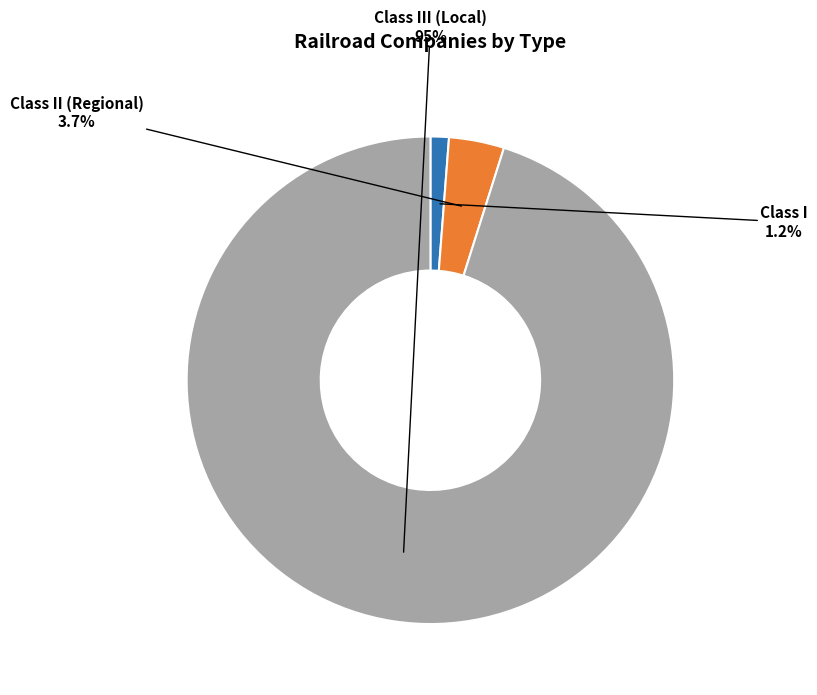

Is there a majority slice in this chart?

Yes